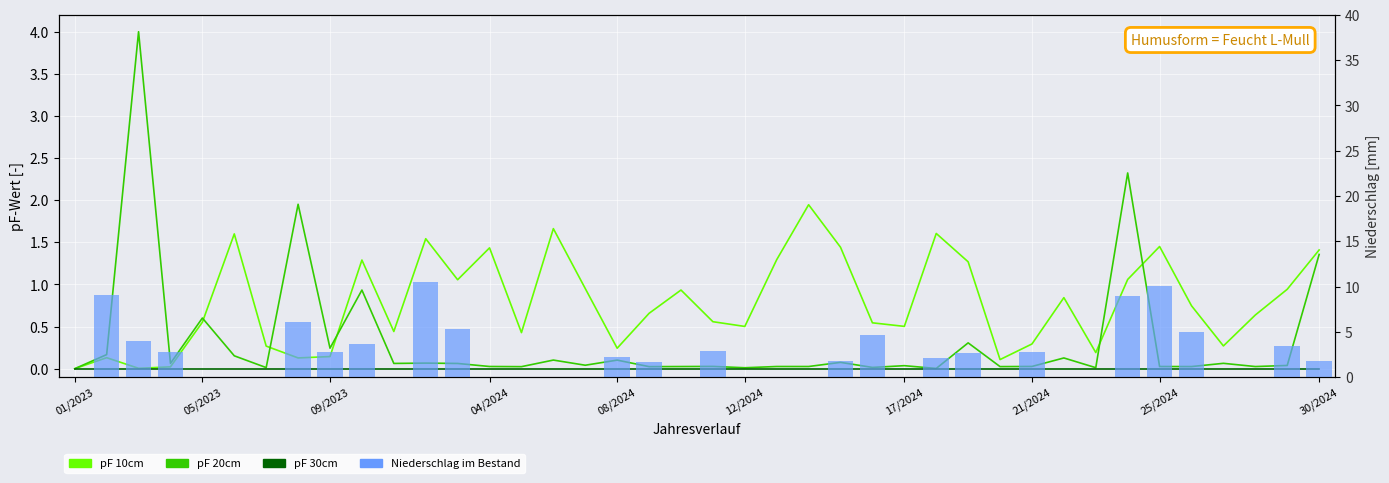

What is the maximum value for pF 10cm?

1.9